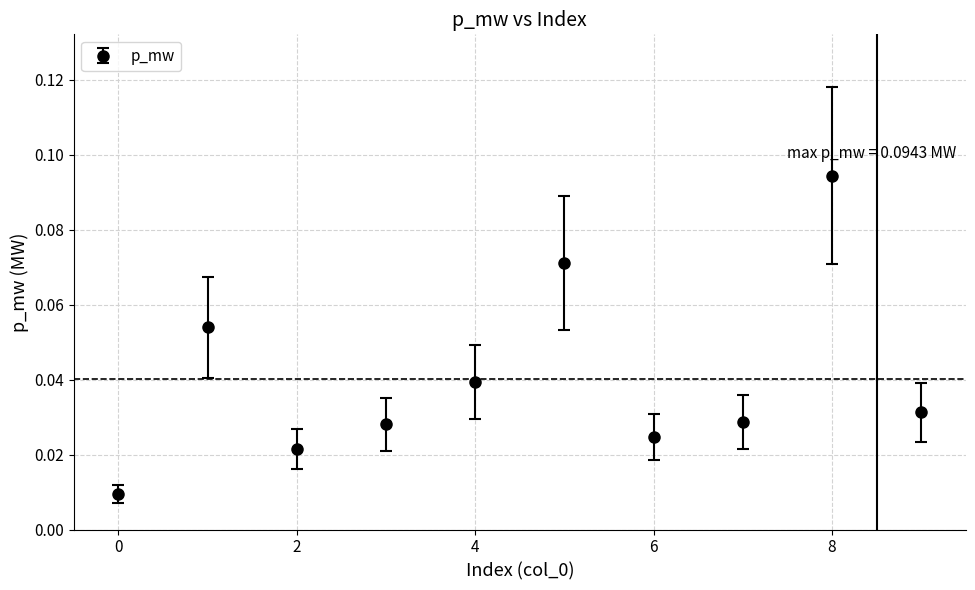

Count the values in the range 0 to 1.

10